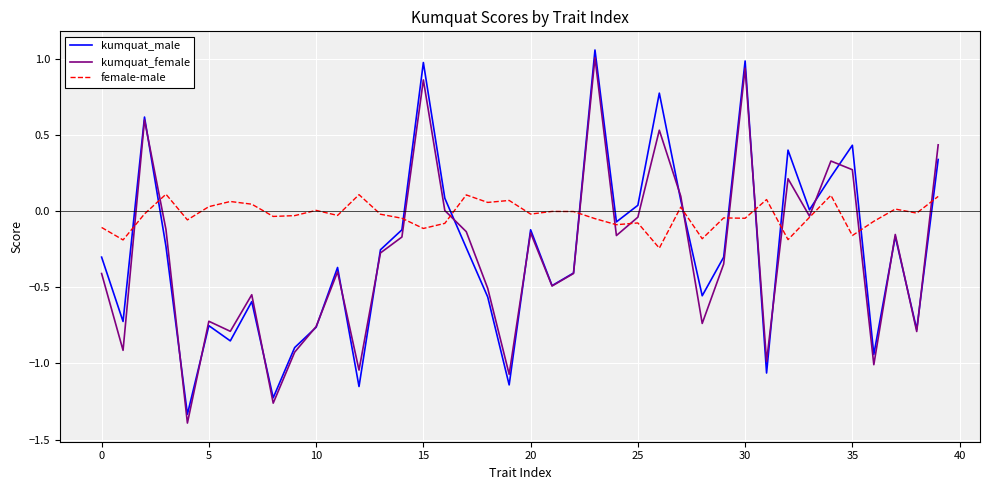

Which series has the largest total across all categories?

female-male